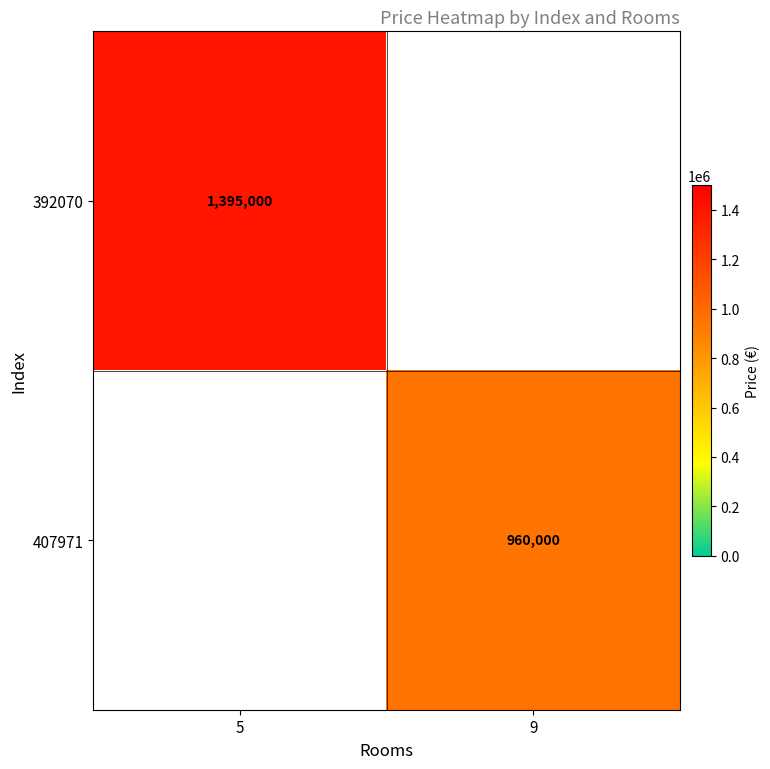

The value of 392070 at 5 is 1874025. True or false?

False